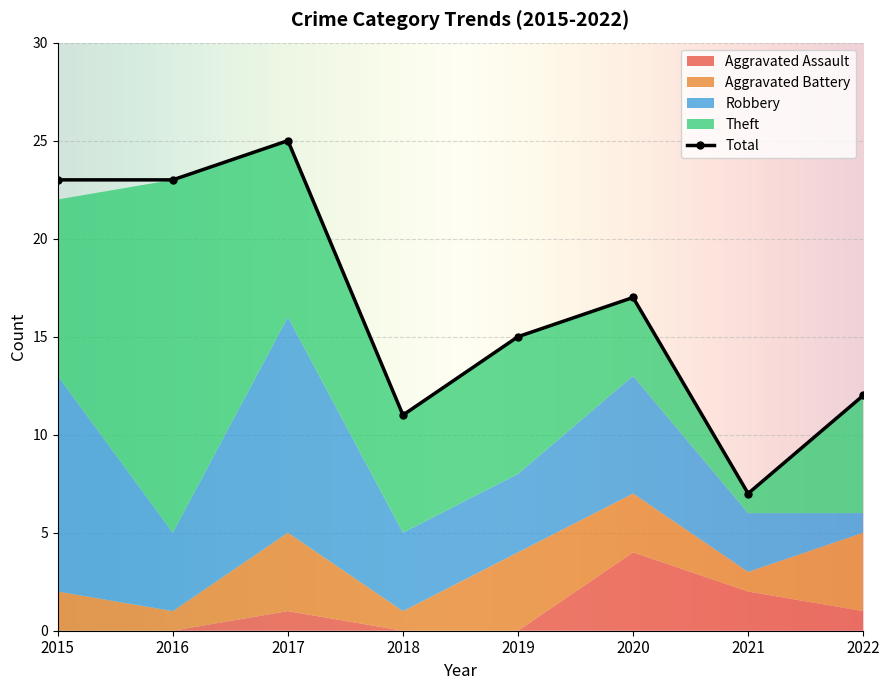

Where does the Aggravated Assault series first go above 1?

2020